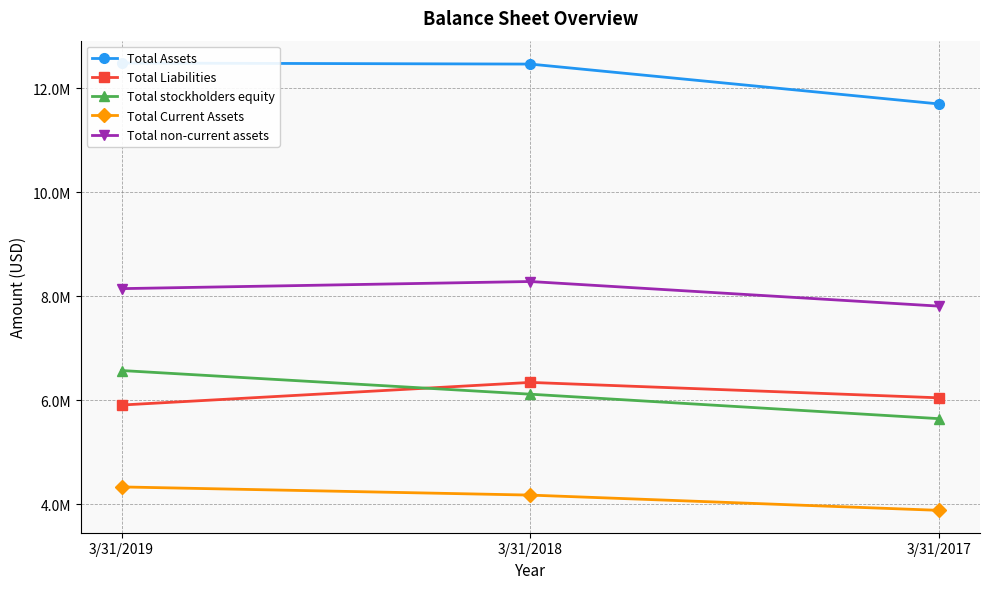

True or false: Total Assets has a value of 19698993 at 3/31/2019.

False